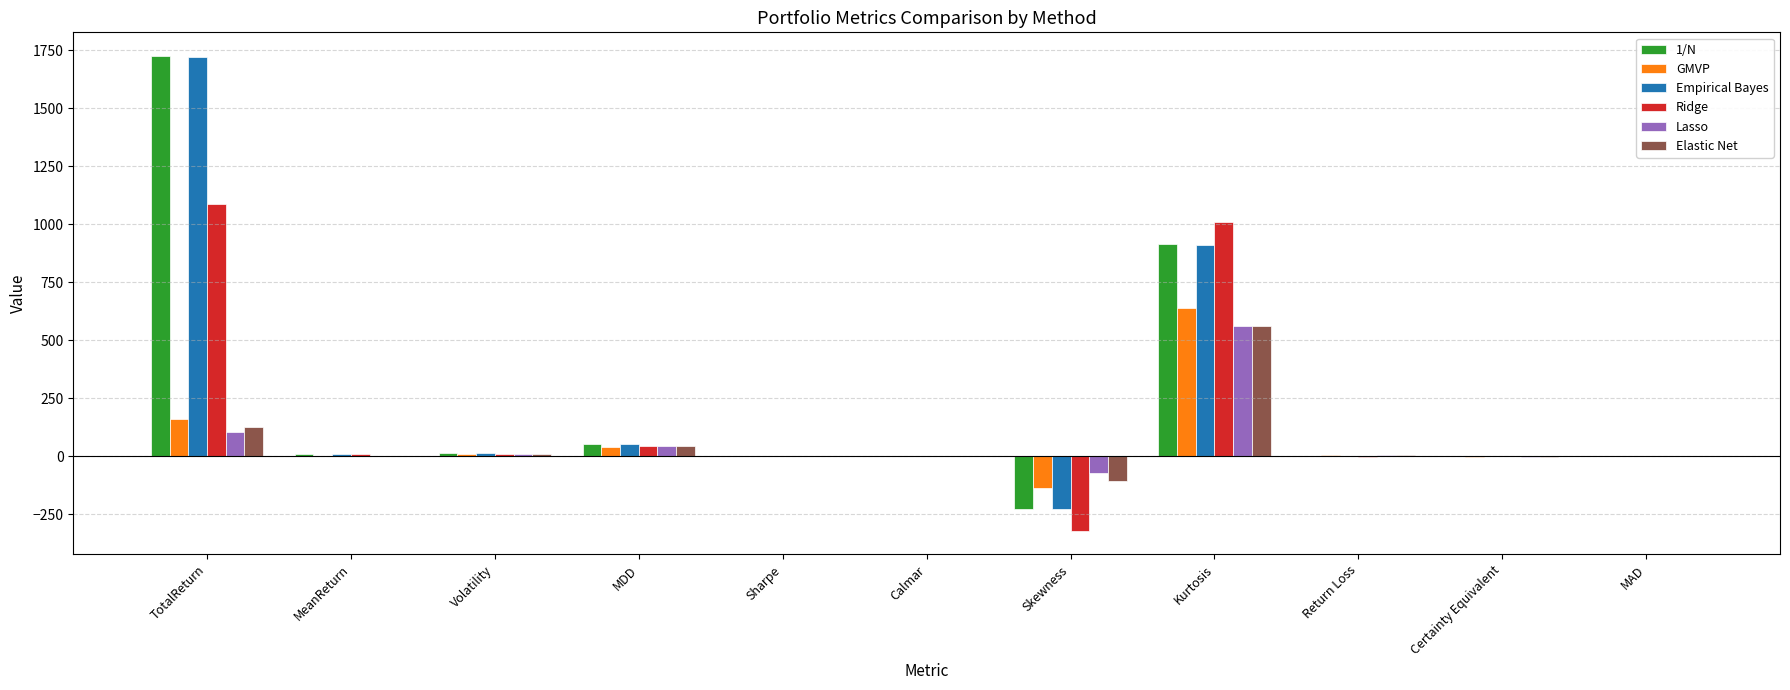

The Lasso series shows 959.6 at Kurtosis. True or false?

False